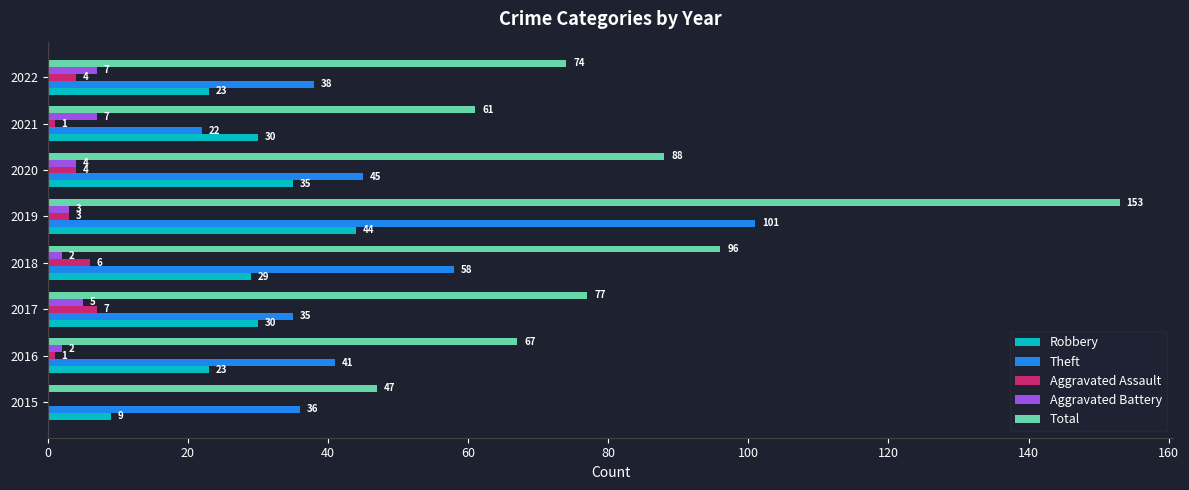

At which category does the chart reach its peak across all series?

2019